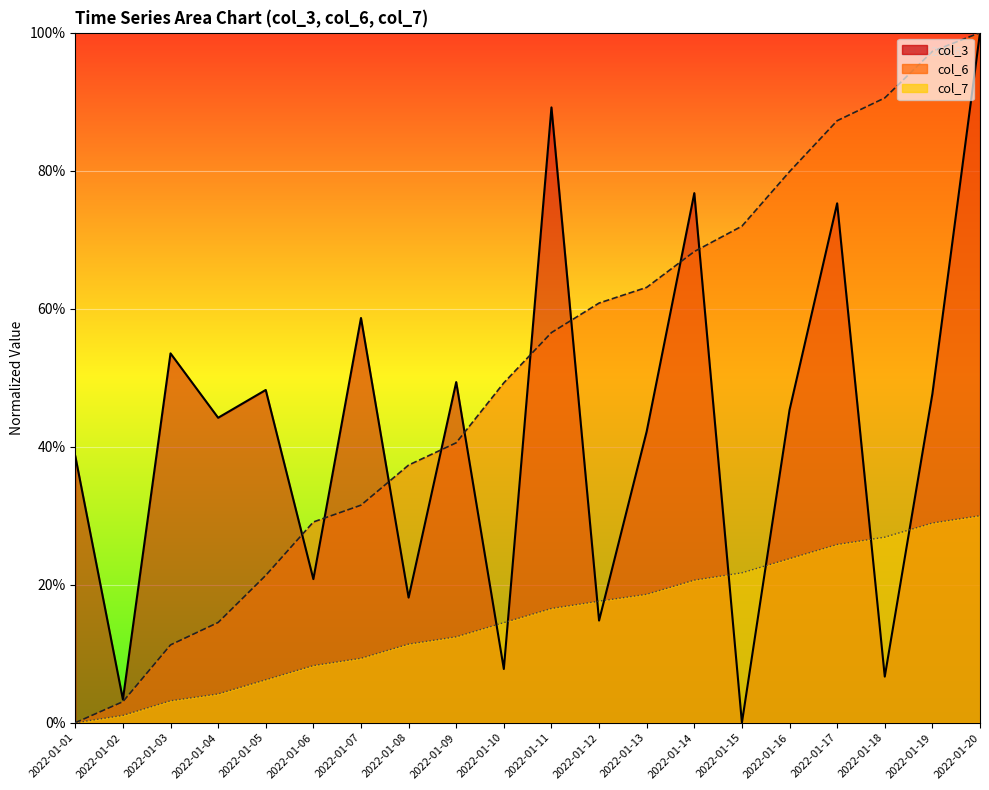

The col_3 line series shows 0.5 at 2022-01-09. True or false?

True